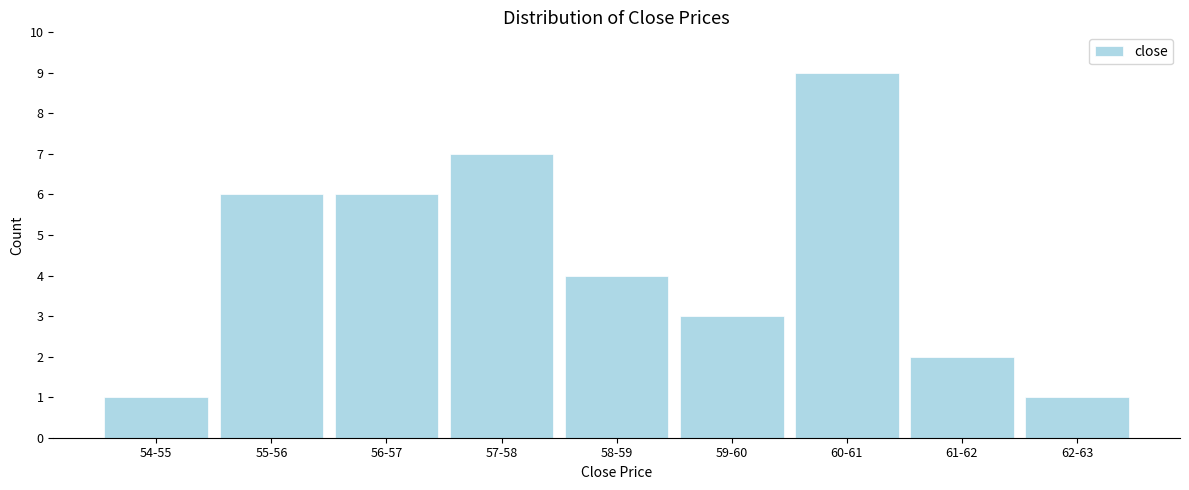

Reading right to left, transcribe all the data shown in this chart.

1	2	9	3	4	7	6	6	1